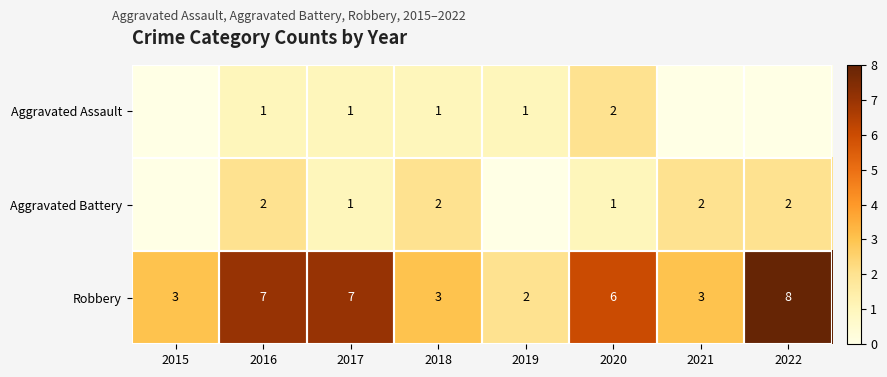

What is the difference between the highest and lowest values at 2020?

5